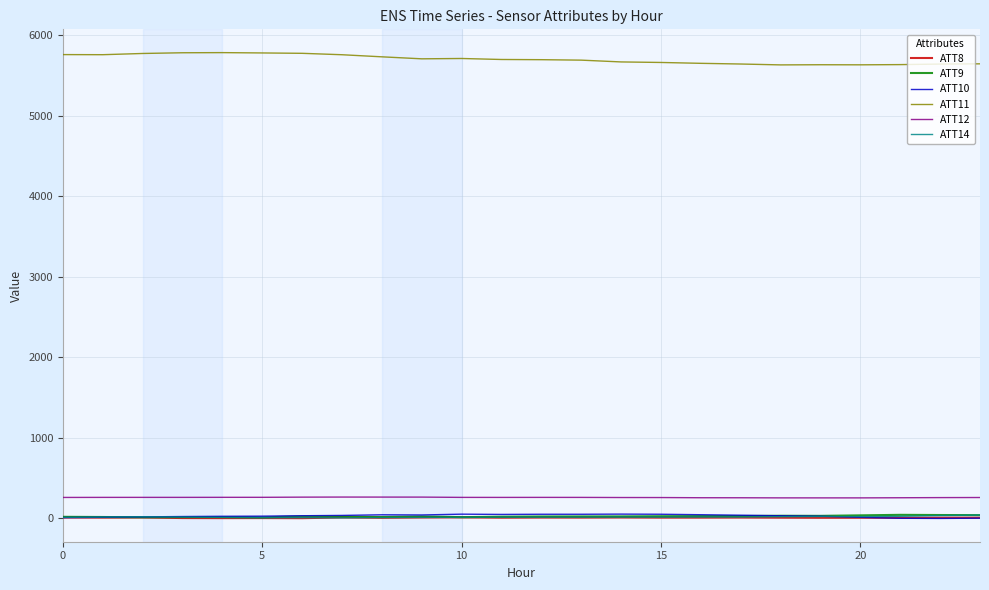

Which series has the largest total across all categories?

ATT11